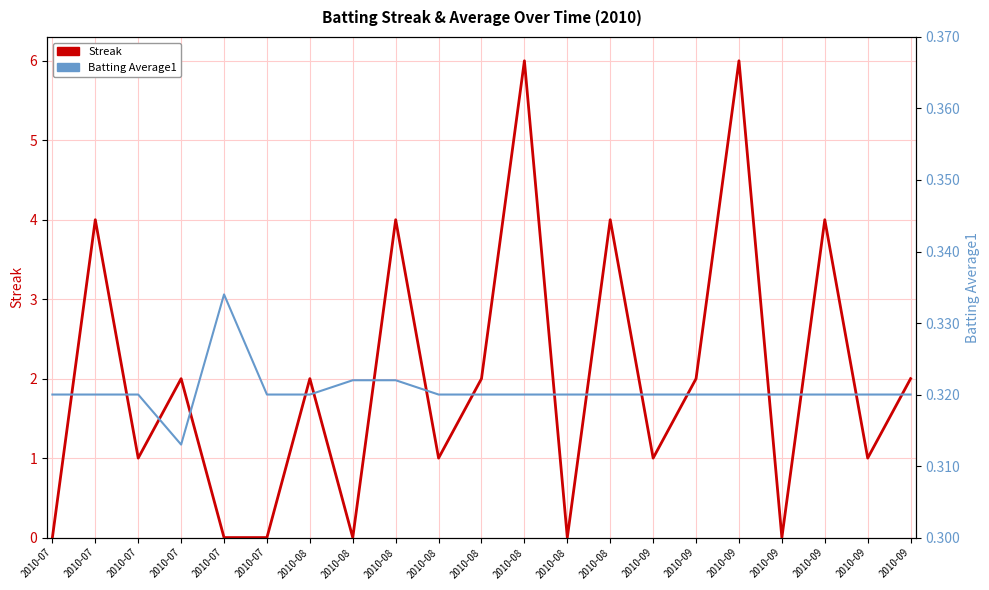

Which series has the largest total across all categories?

Streak